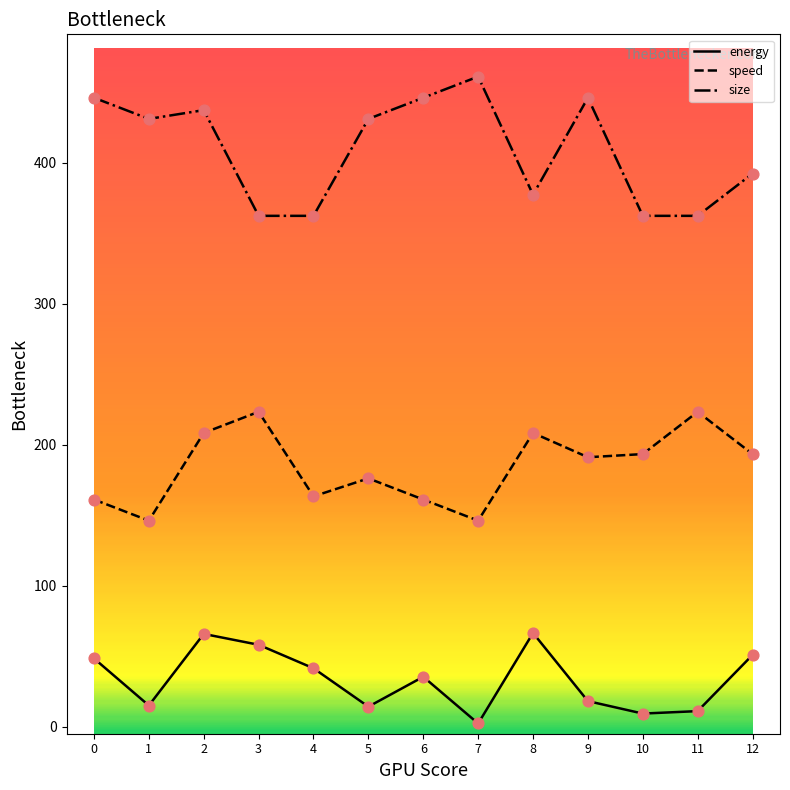

Which series changed the most between 8 and 11?

energy